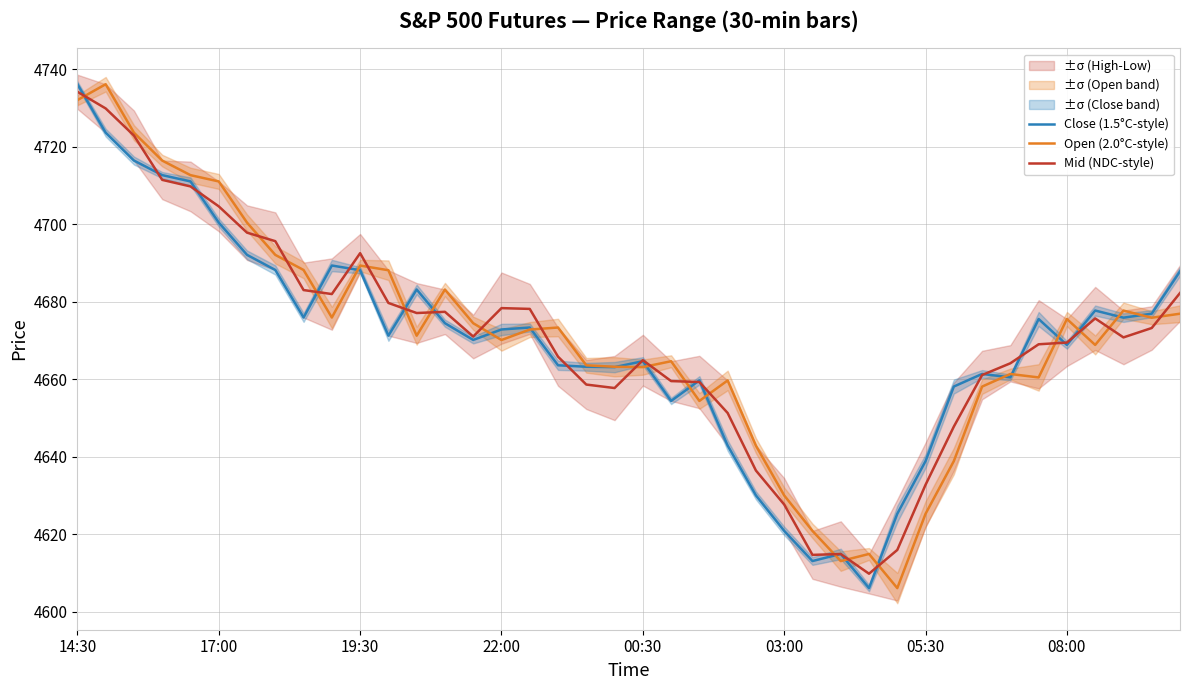

At which label does Close (1.5°C-style) reach its peak?

14:30